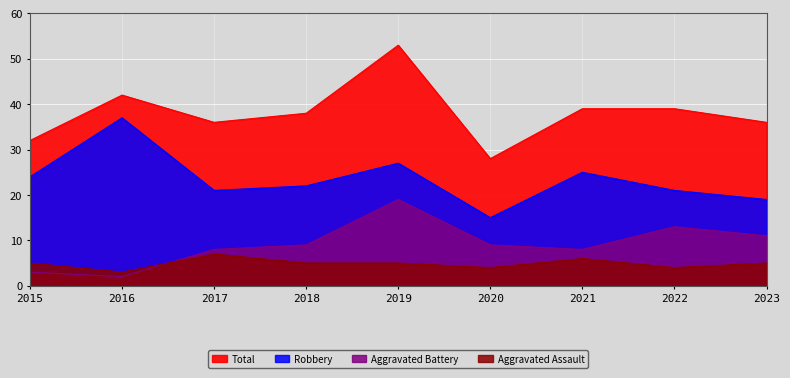

The Aggravated Assault series shows 5 at 2015. True or false?

True